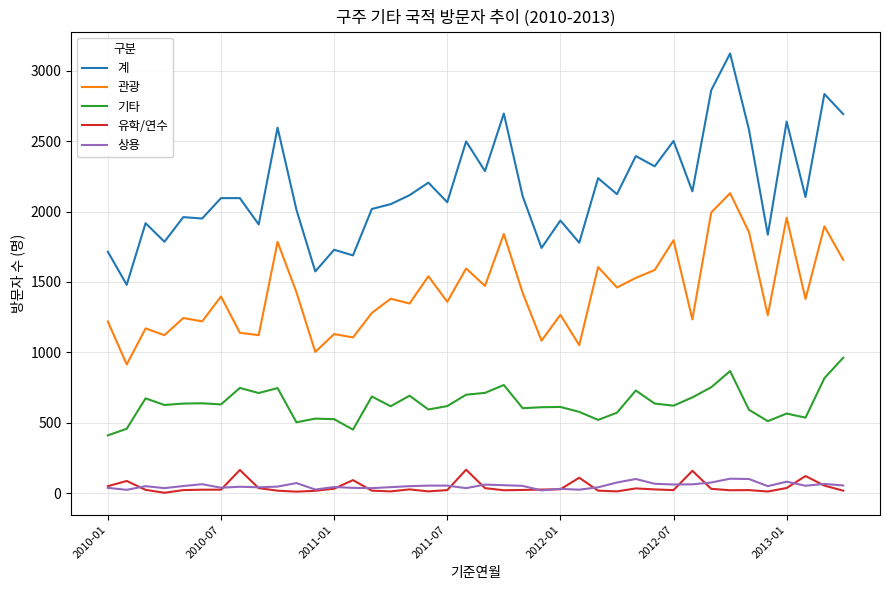

What is the maximum value for 계?

3124